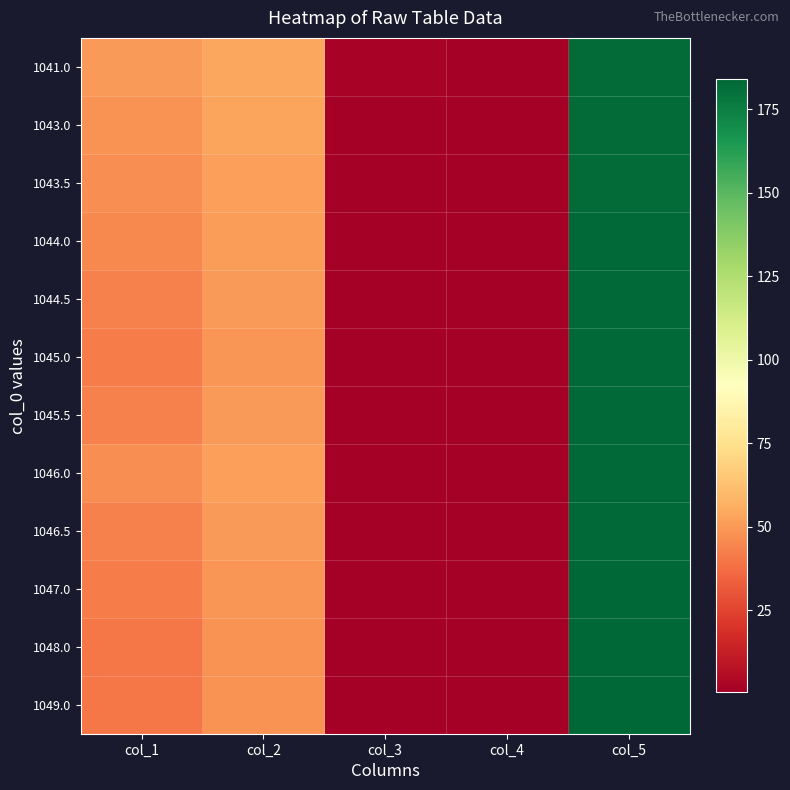

Which series has the largest total across all categories?

1041.0